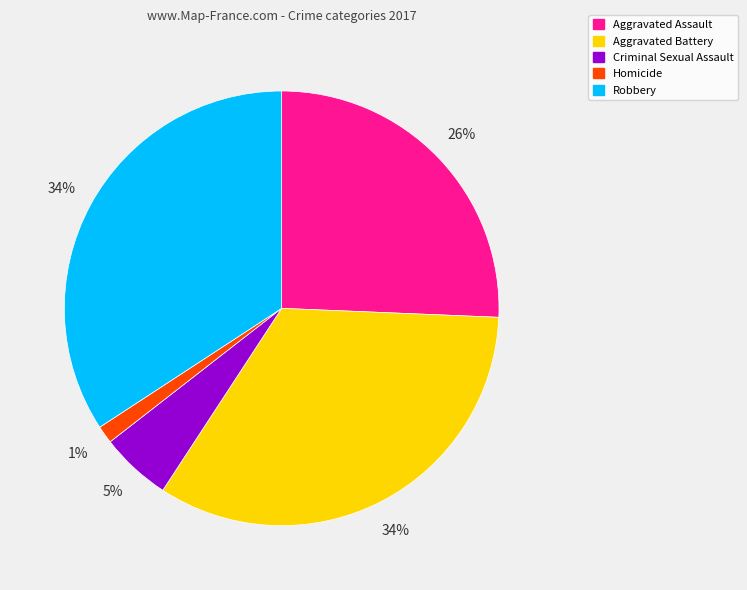

To the nearest percent, what is the average slice percentage?

20%